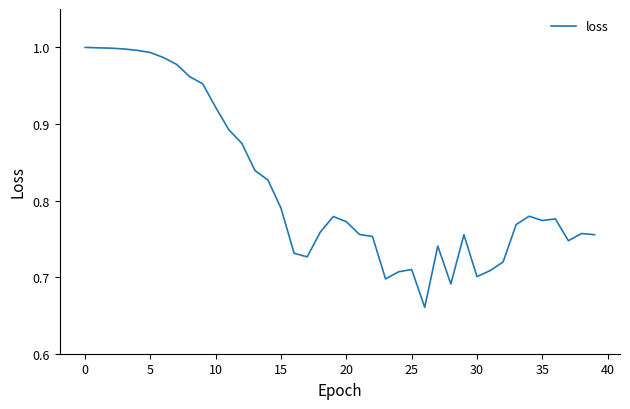

Is this an area chart (filled region under the line)?

No